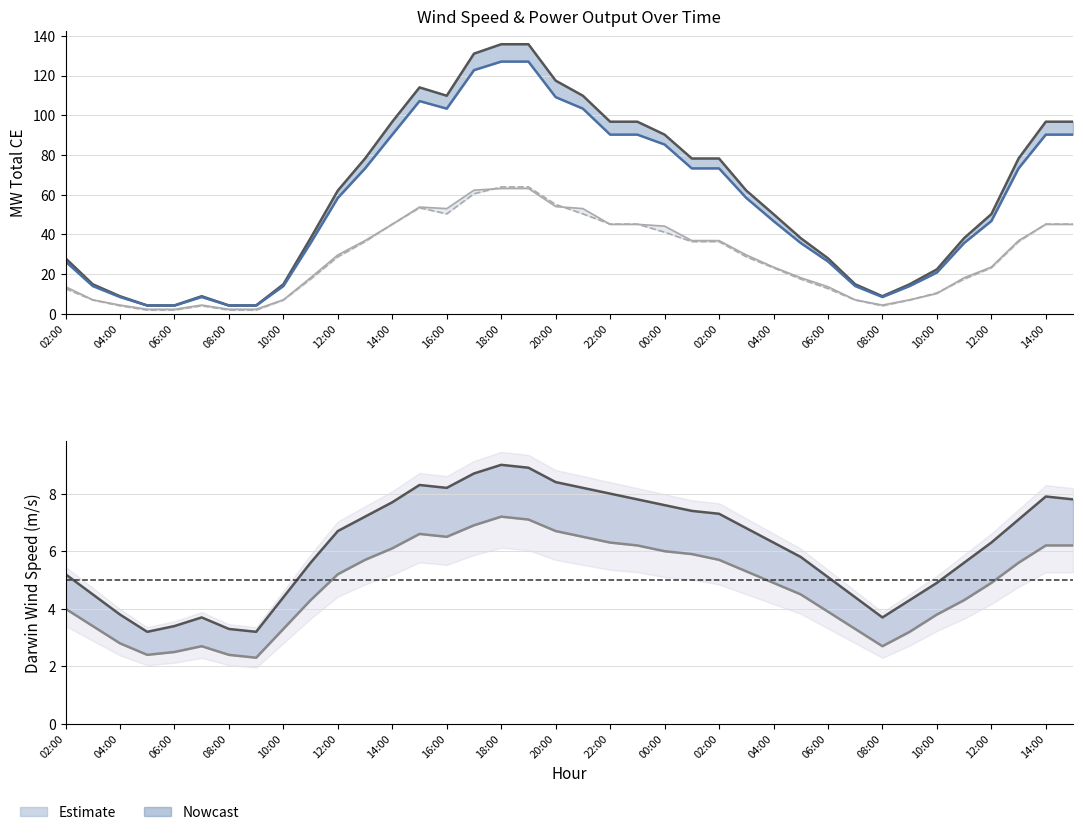

Is the value of Darwin m/s at 04:00 greater than the value of PLOM MW TOTAL BARRA B at 08:00?

Yes